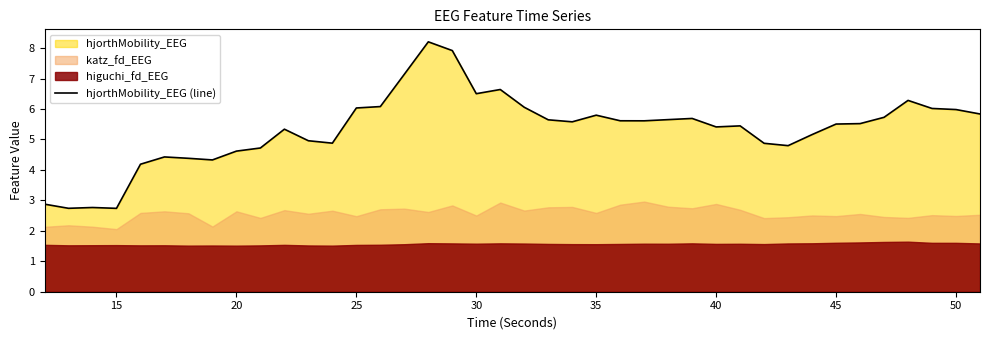

How many interior local valleys (lower than both neighbors) does the data have?

9